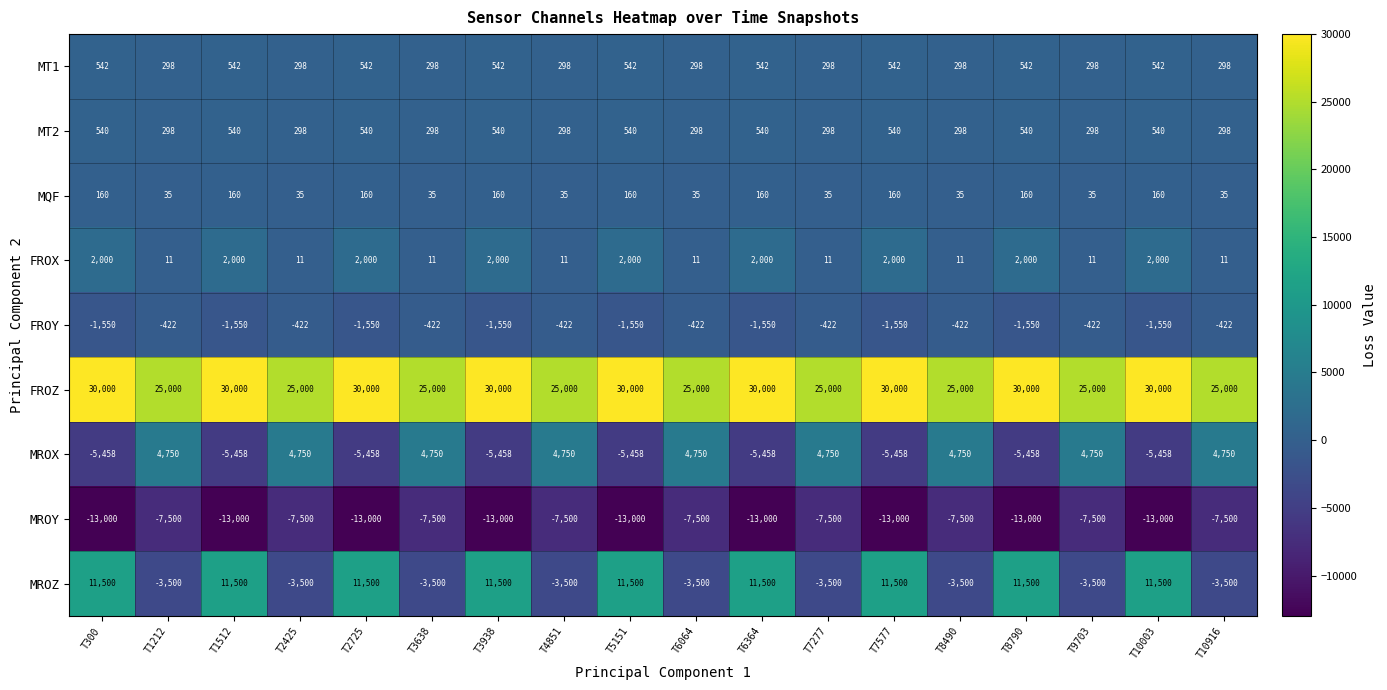

What value does the FROX series have at T1512, to the nearest 50?

2000